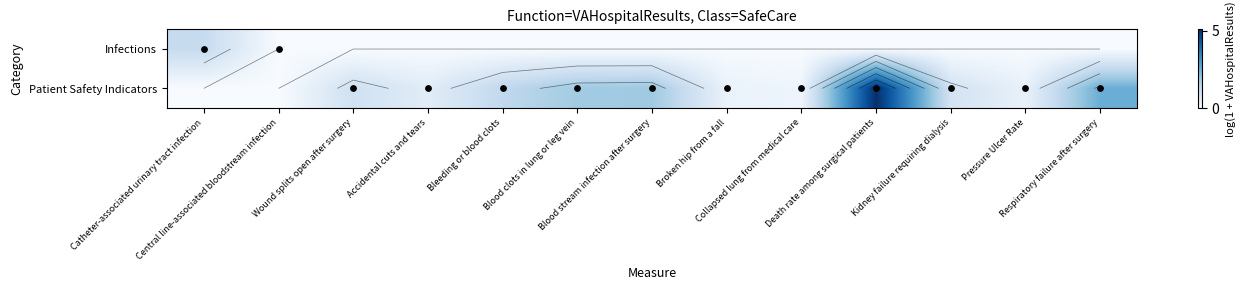

Rank the series at Kidney failure requiring dialysis from highest to lowest value.

Patient Safety Indicators, Infections